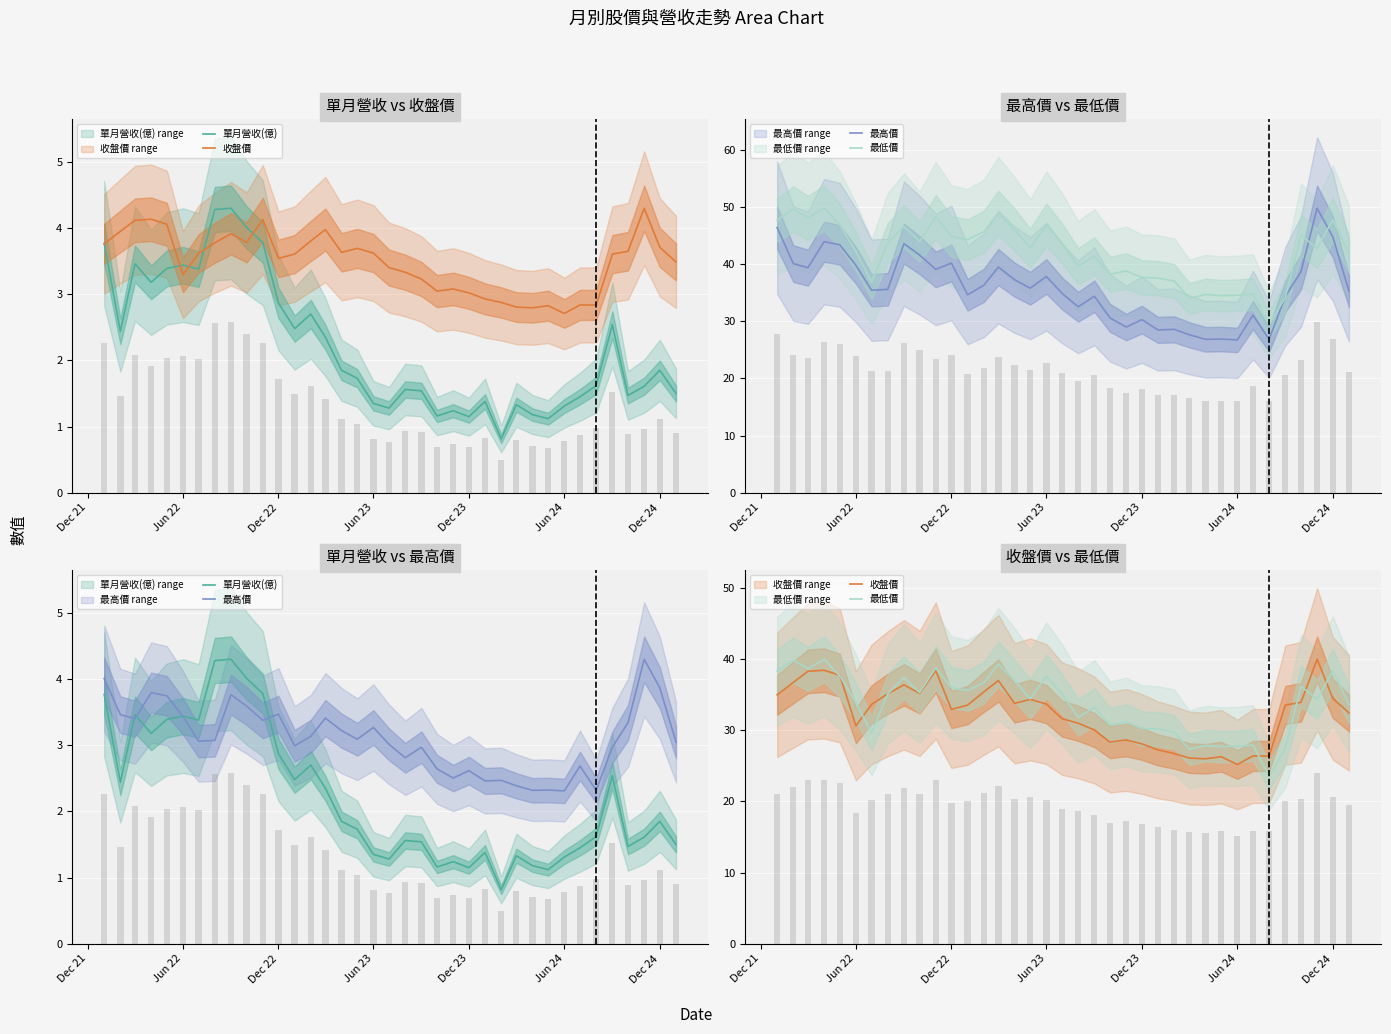

Is it true that 最低價 equals 30.3 at Dec 23?

True